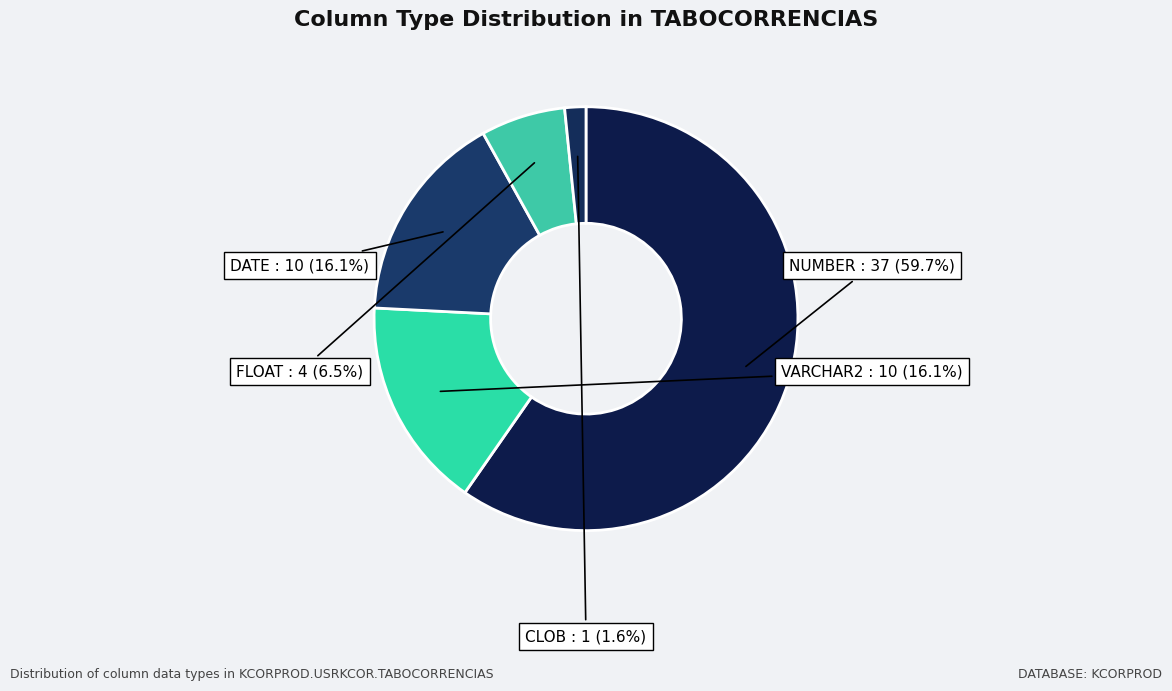

What percentage is the CLOB slice, to the nearest percent?

2%